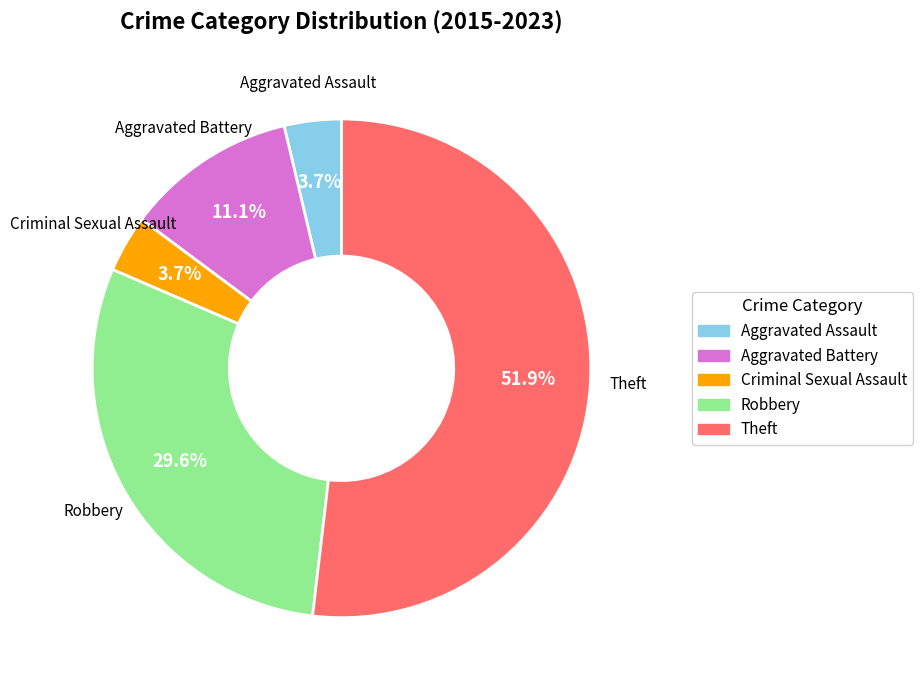

What is the largest slice in the pie chart?

Theft